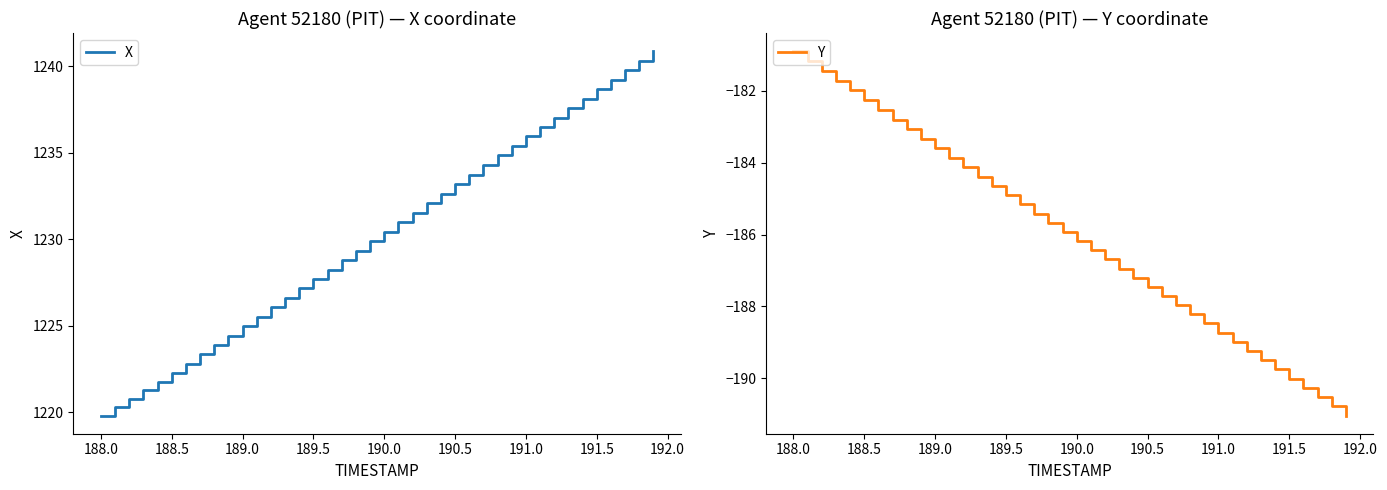

What is the maximum value shown in the chart?

1240.9